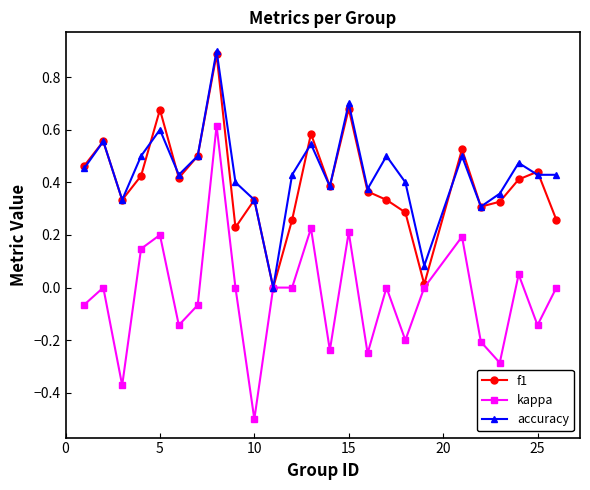

What is the minimum value for kappa?

-0.5